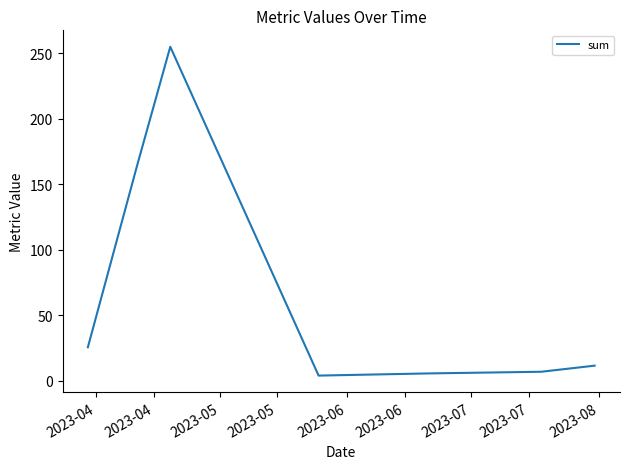

What is the greatest value displayed?

254.9